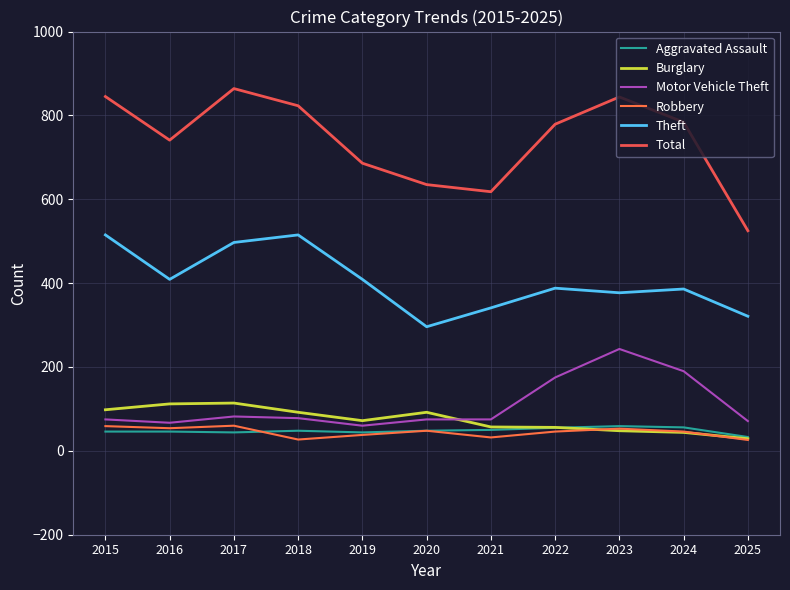

At how many categories does at least one series exceed 67?

11